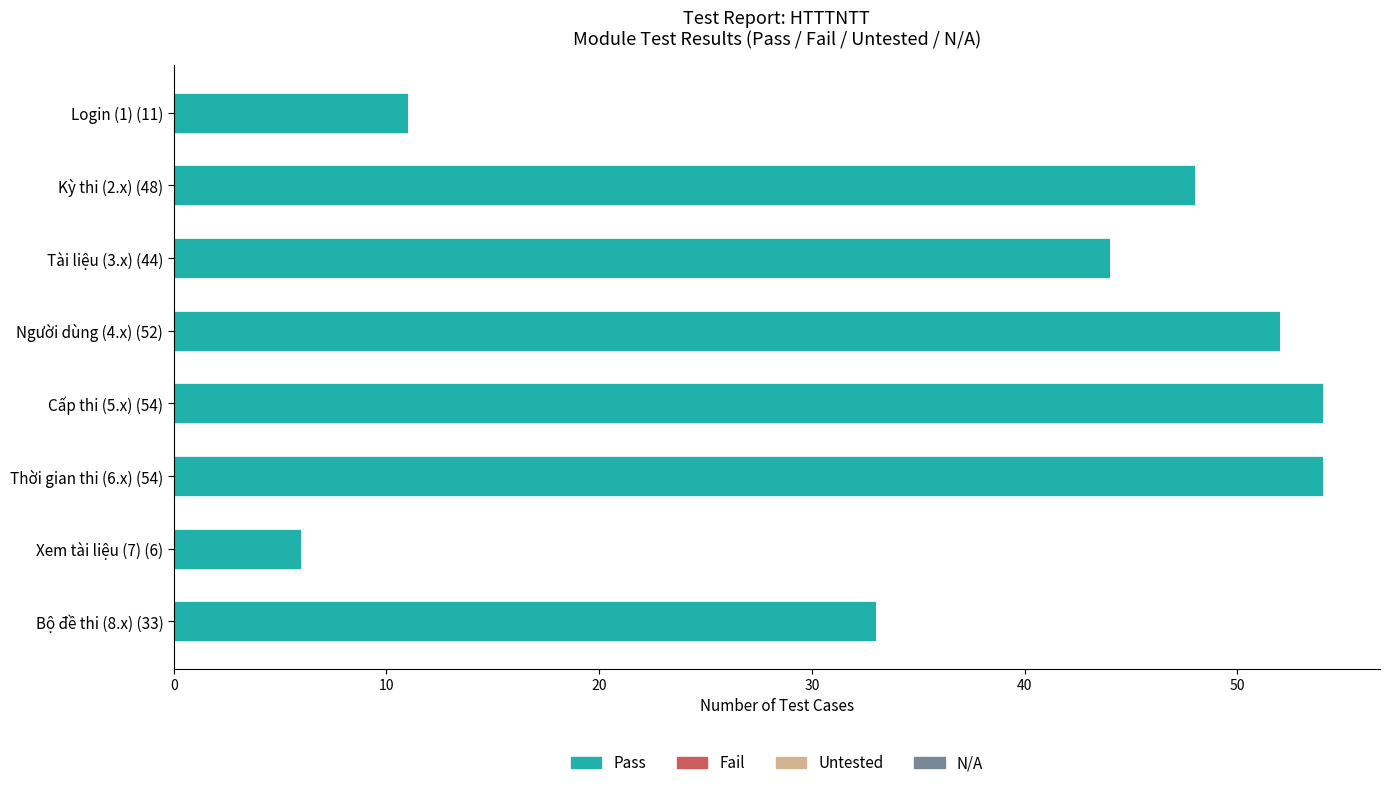

Which label corresponds to the smallest value in the chart?

Xem tài liệu (7) (6)